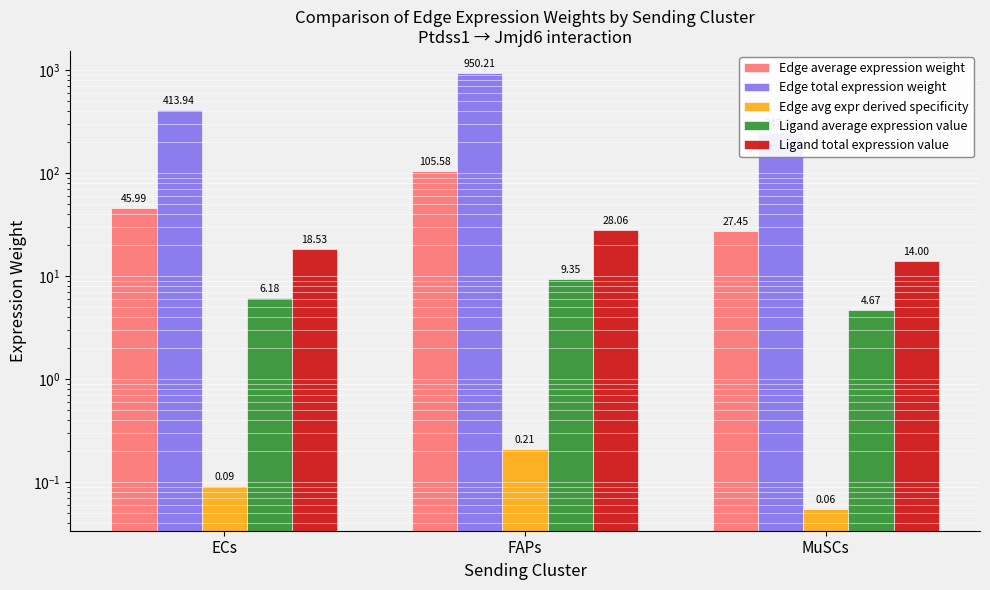

The Edge average expression weight series shows 105.6 at FAPs. True or false?

True